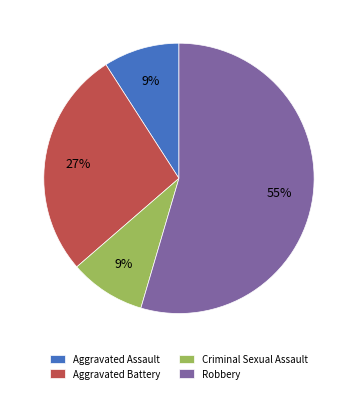

Which slice is the largest?

Robbery